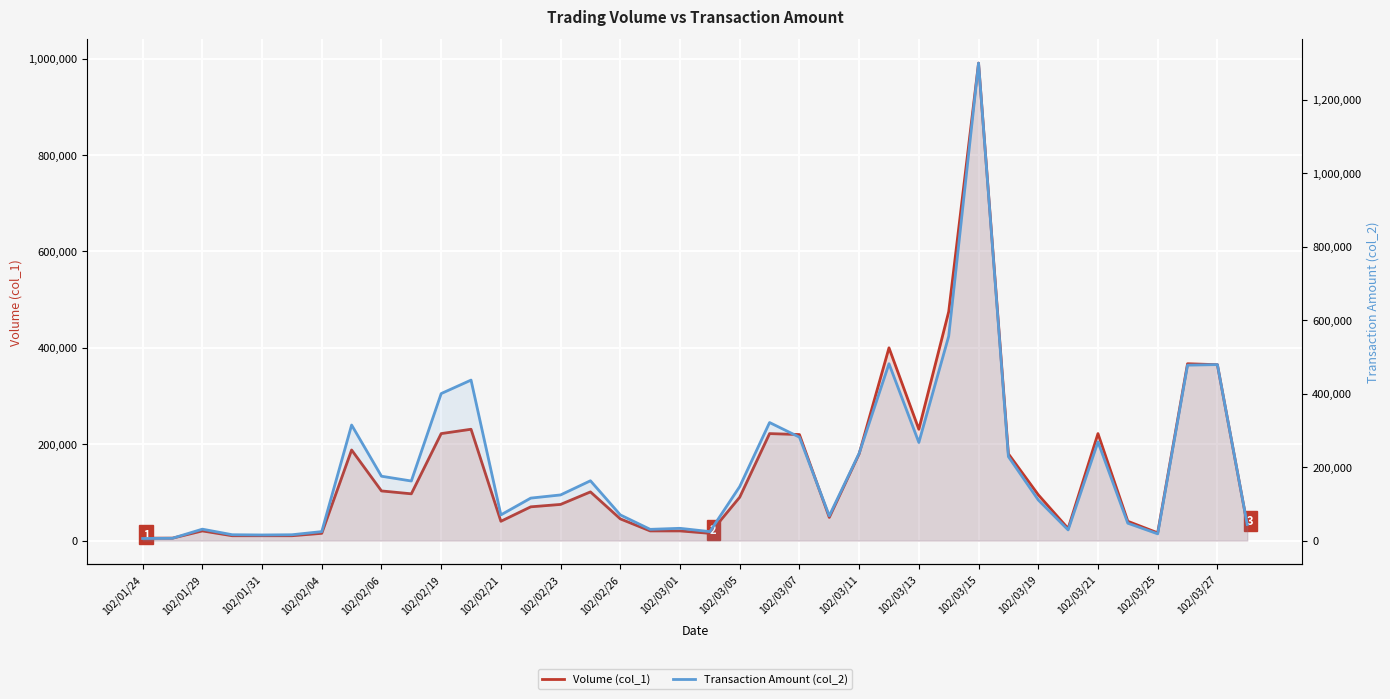

What is the difference between the Volume (col_1) values at 25 and 37?

367000